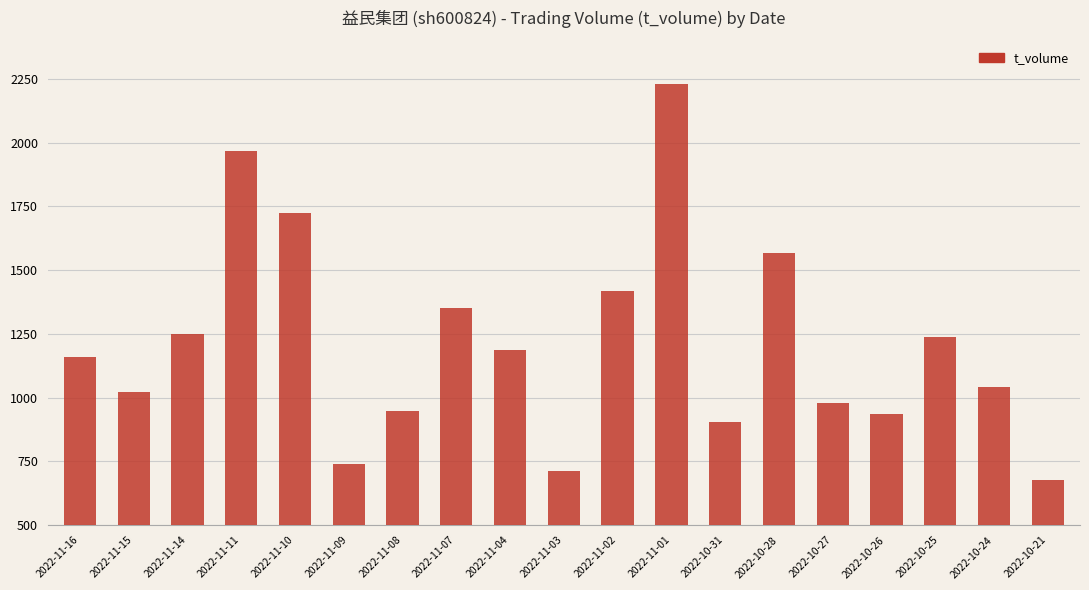

Read the value at 2022-10-21, to the nearest 10.

680